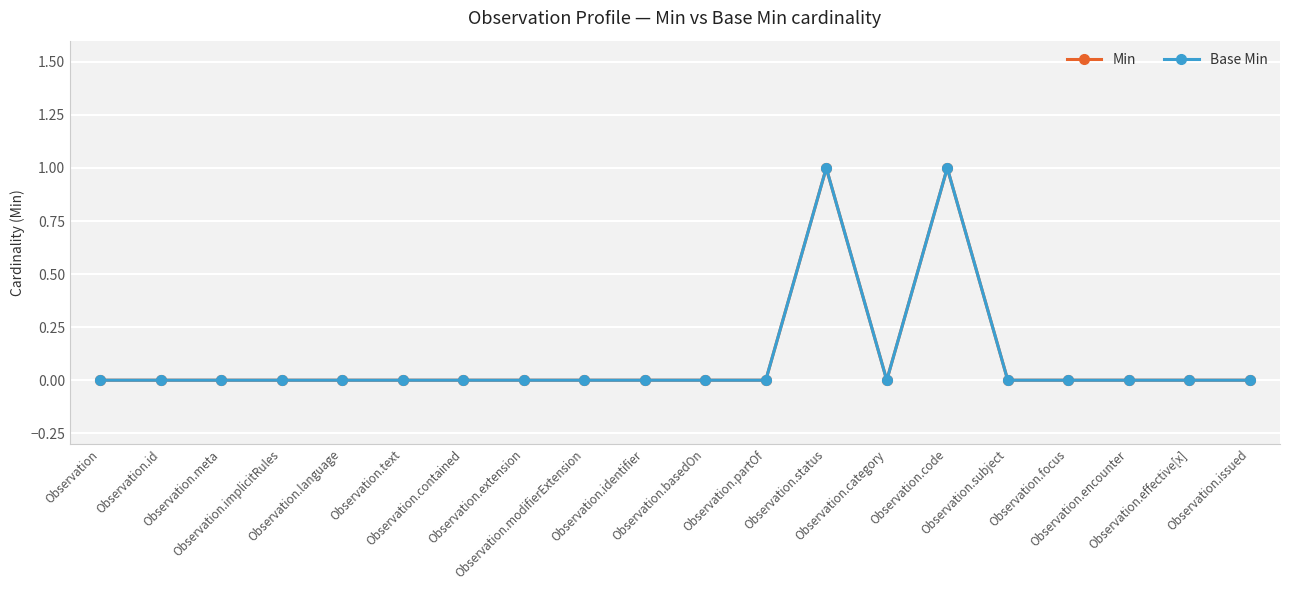

Where is the first local maximum for Base Min?

Observation.status